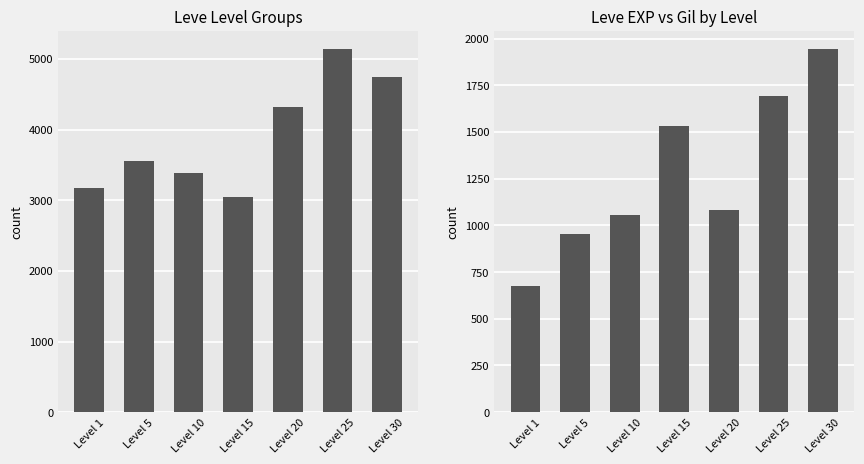

Count the number of data series in this chart.

2